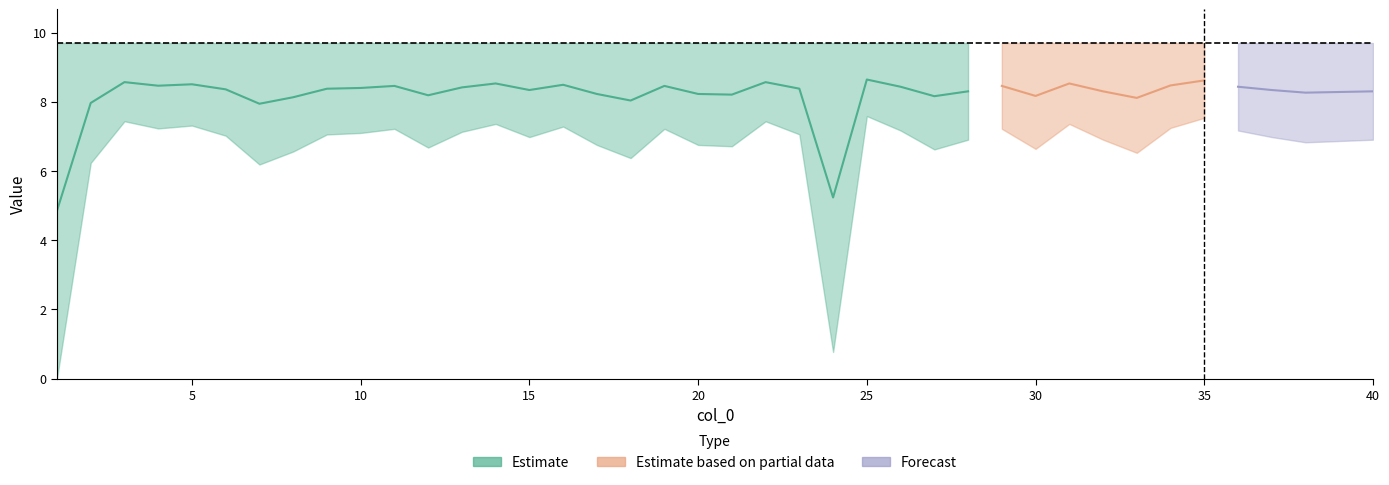

Reading left to right, list all the values displayed in this chart.

col_1: 0=0.0	1=6.2	2=7.4	3=7.2	4=7.3	5=7.0	6=6.2	7=6.6	8=7.1	9=7.1	10=7.2	11=6.7	12=7.1	13=7.4	14=7.0	15=7.3	16=6.8	17=6.4	18=7.2	19=6.8	20=6.7	21=7.4	22=7.1	23=0.8	24=7.6	25=7.2	26=6.6	27=6.9	28=7.2	29=6.6	30=7.4	31=6.9	32=6.5	33=7.2	34=7.5	35=7.2	36=7.0	37=6.8	38=6.9	39=6.9
col_2: 0=9.7	1=9.7	2=9.7	3=9.7	4=9.7	5=9.7	6=9.7	7=9.7	8=9.7	9=9.7	10=9.7	11=9.7	12=9.7	13=9.7	14=9.7	15=9.7	16=9.7	17=9.7	18=9.7	19=9.7	20=9.7	21=9.7	22=9.7	23=9.7	24=9.7	25=9.7	26=9.7	27=9.7	28=9.7	29=9.7	30=9.7	31=9.7	32=9.7	33=9.7	34=9.7	35=9.7	36=9.7	37=9.7	38=9.7	39=9.7